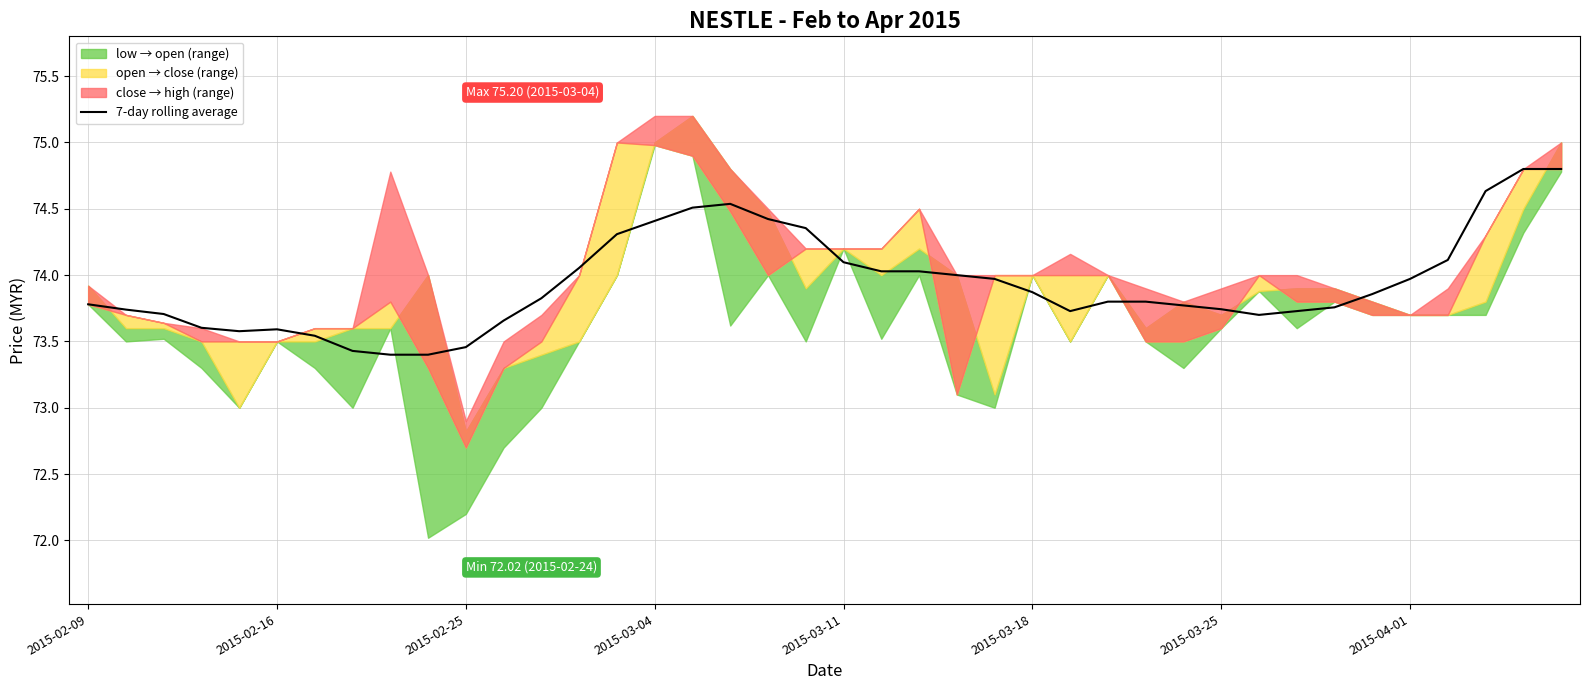

What is the difference between the maximum and minimum values?

1.4